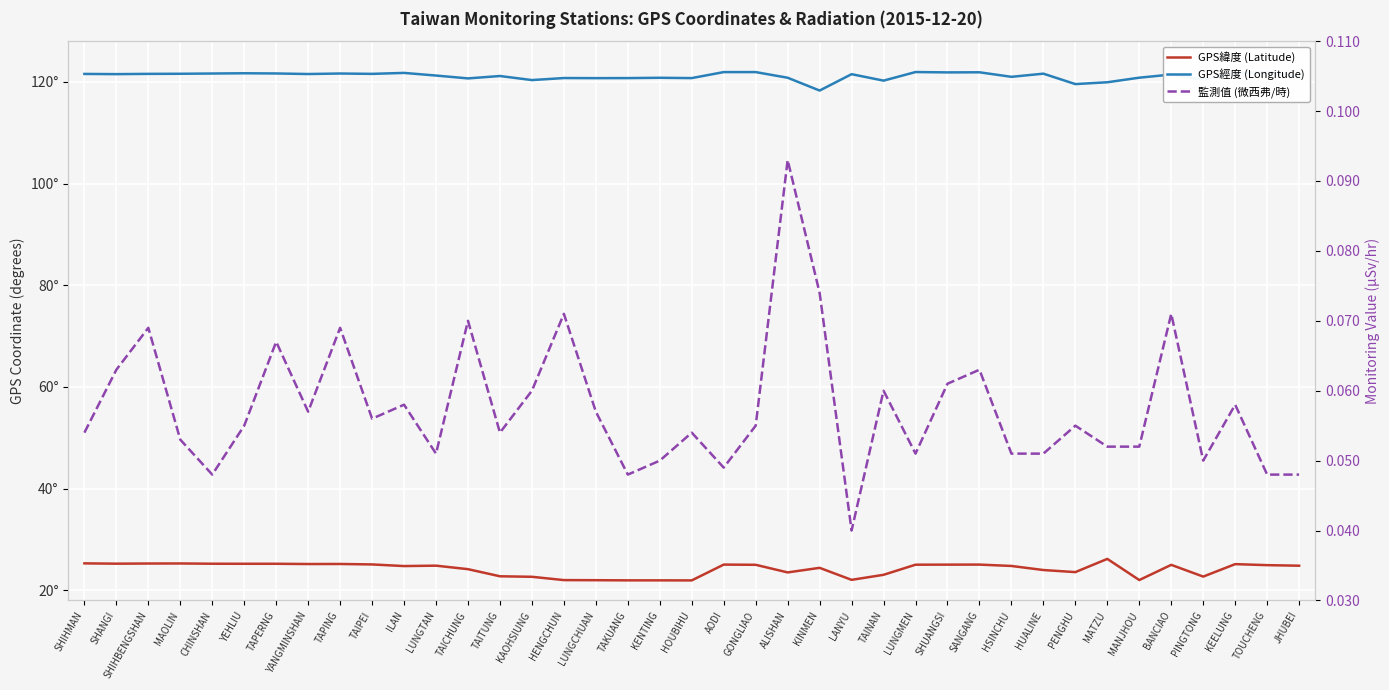

What is the approximate value of GPS緯度 (Latitude) at TOUCHENG?

24.9